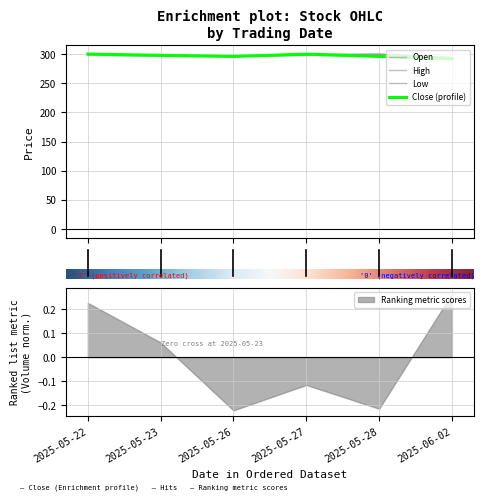

The value of Close at 2025-05-22 is 479. True or false?

False